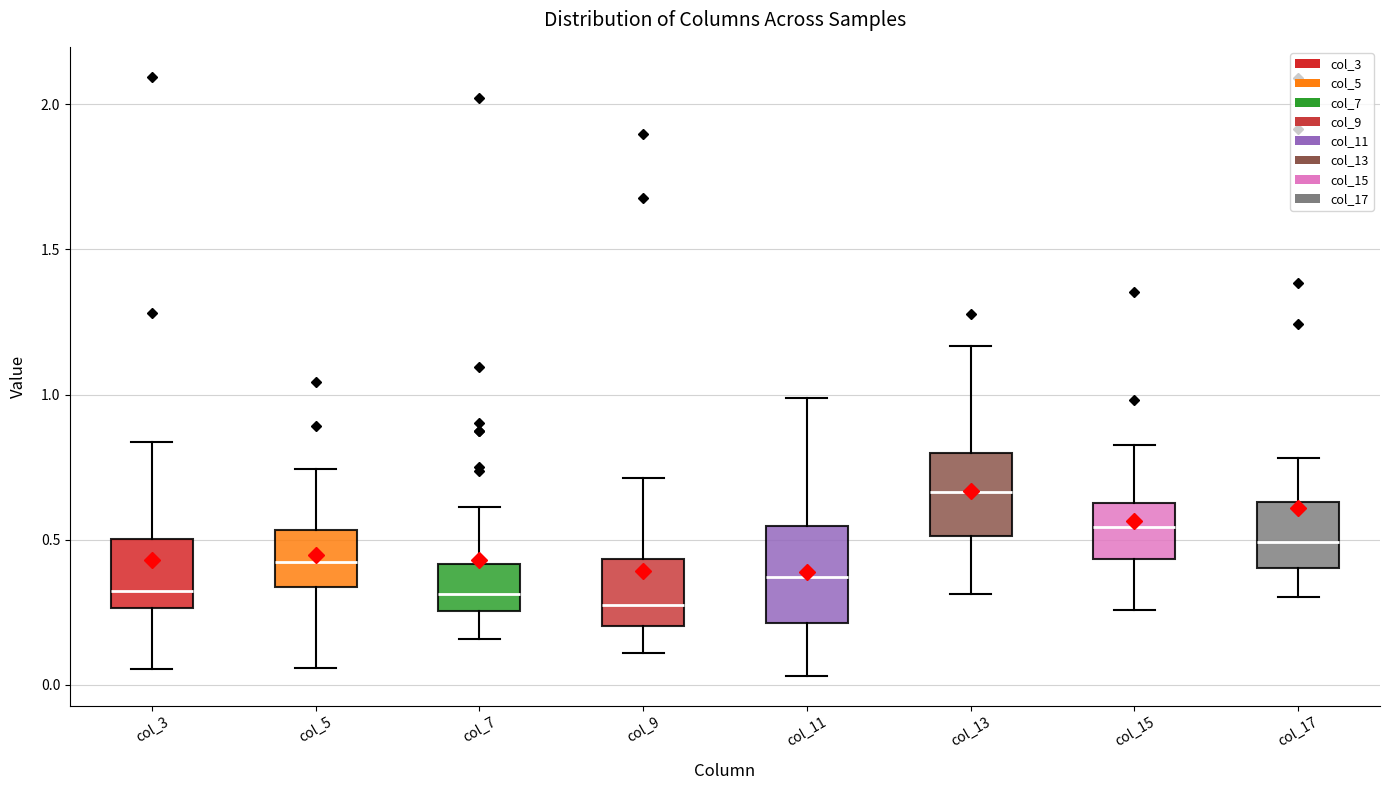

Reading left to right, transcribe this box plot: for each box, give where its median line is, the range the box spans, and where its two whiskers end, as read against the y-axis. The values are not printed on the chart, so give them approximately, as read against the axis.

col_3: median 0.30, box 0.25 to 0.50, whiskers 0.05 to 0.85
col_5: median 0.40, box 0.35 to 0.55, whiskers 0.05 to 0.75
col_7: median 0.30, box 0.25 to 0.40, whiskers 0.15 to 0.60
col_9: median 0.25, box 0.20 to 0.45, whiskers 0.10 to 0.70
col_11: median 0.35, box 0.20 to 0.55, whiskers 0.05 to 1.00
col_13: median 0.65, box 0.50 to 0.80, whiskers 0.30 to 1.15
col_15: median 0.55, box 0.45 to 0.65, whiskers 0.25 to 0.85
col_17: median 0.50, box 0.40 to 0.65, whiskers 0.30 to 0.80